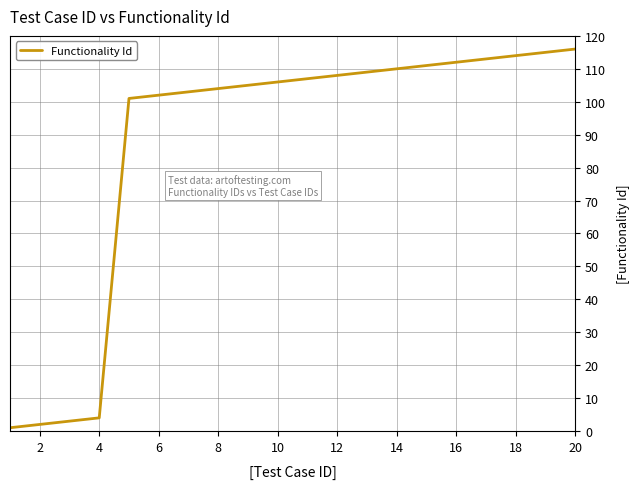

What is the difference between the maximum and minimum values?

115